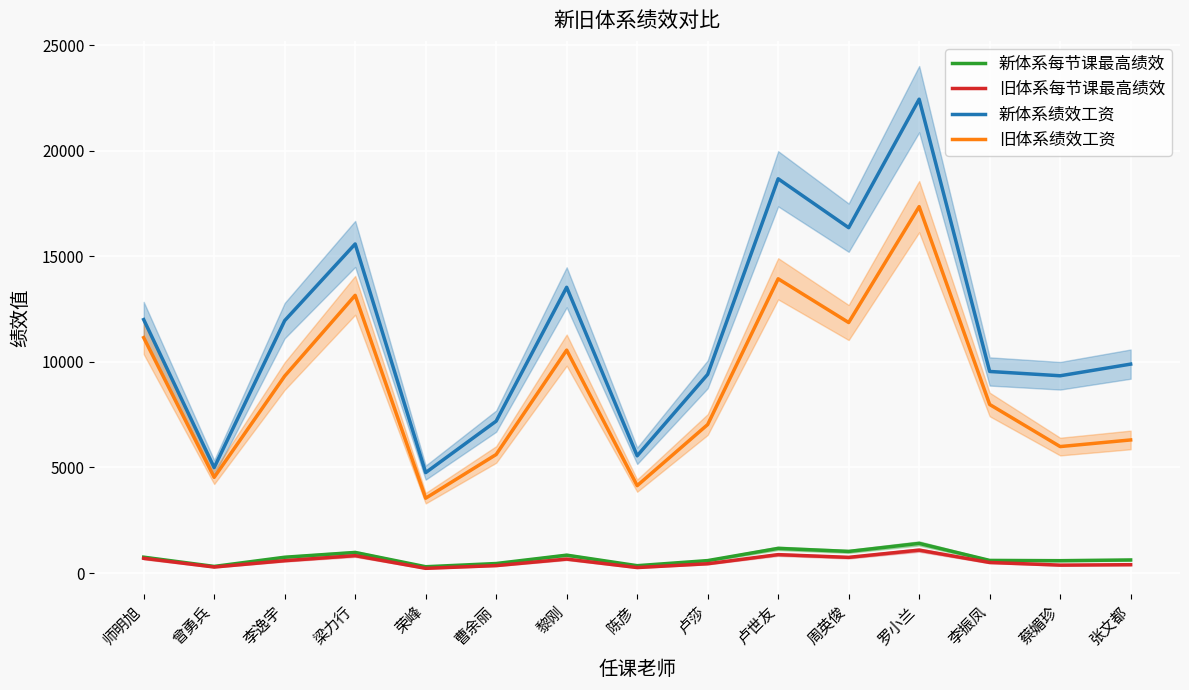

What are all the series names shown in the legend?

新体系每节课最高绩效, 旧体系每节课最高绩效, 新体系绩效工资, 旧体系绩效工资